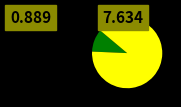

Is there any slice that represents more than half of the pie?

Yes